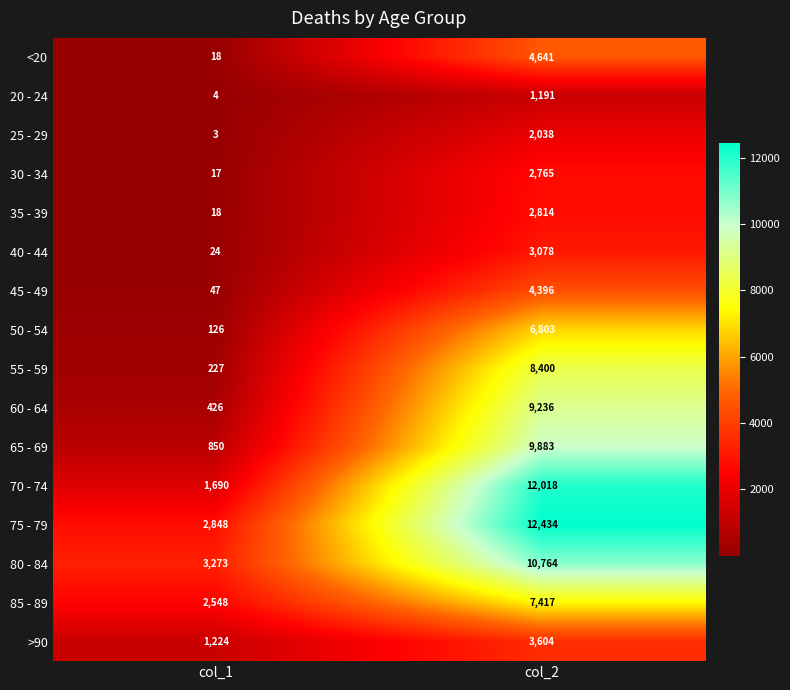

At which label is 70 - 74 closest to 6854?

col_1